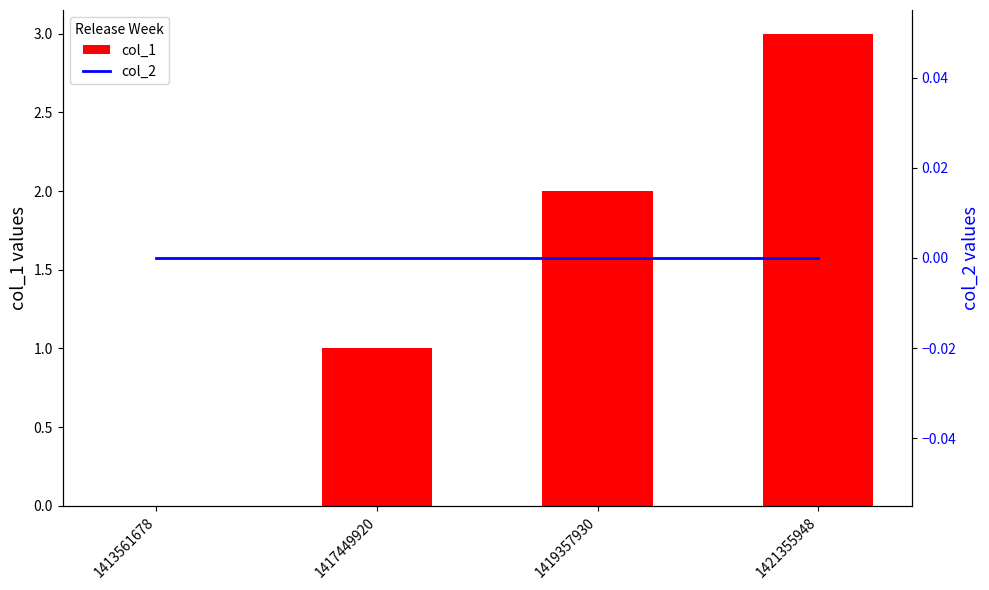

Rank the series by their maximum value, from highest to lowest.

col_1, col_2